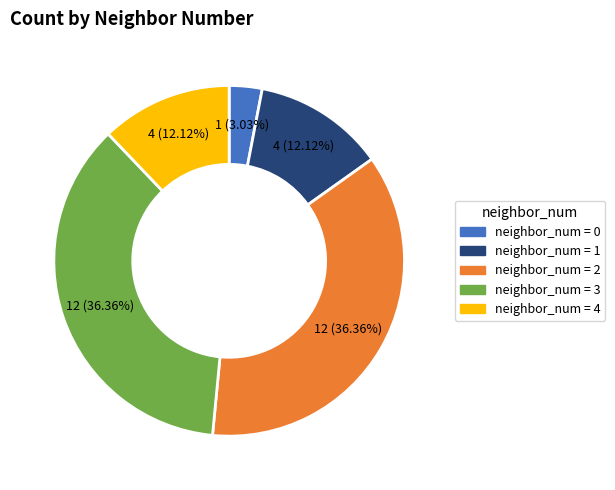

Which slice is the smallest?

neighbor_num = 0